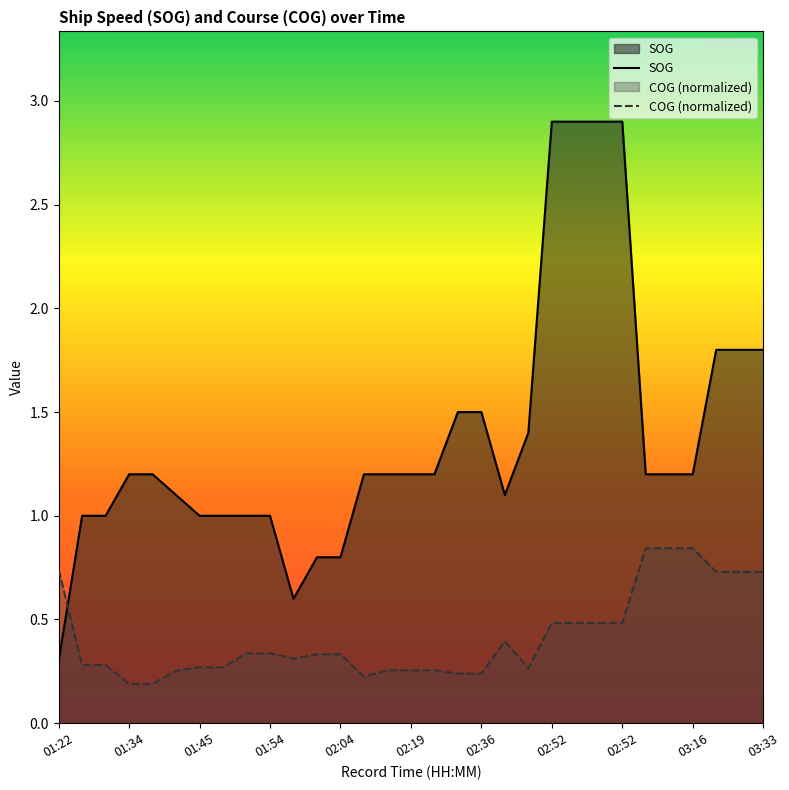

How many times do SOG and COG cross each other?

1